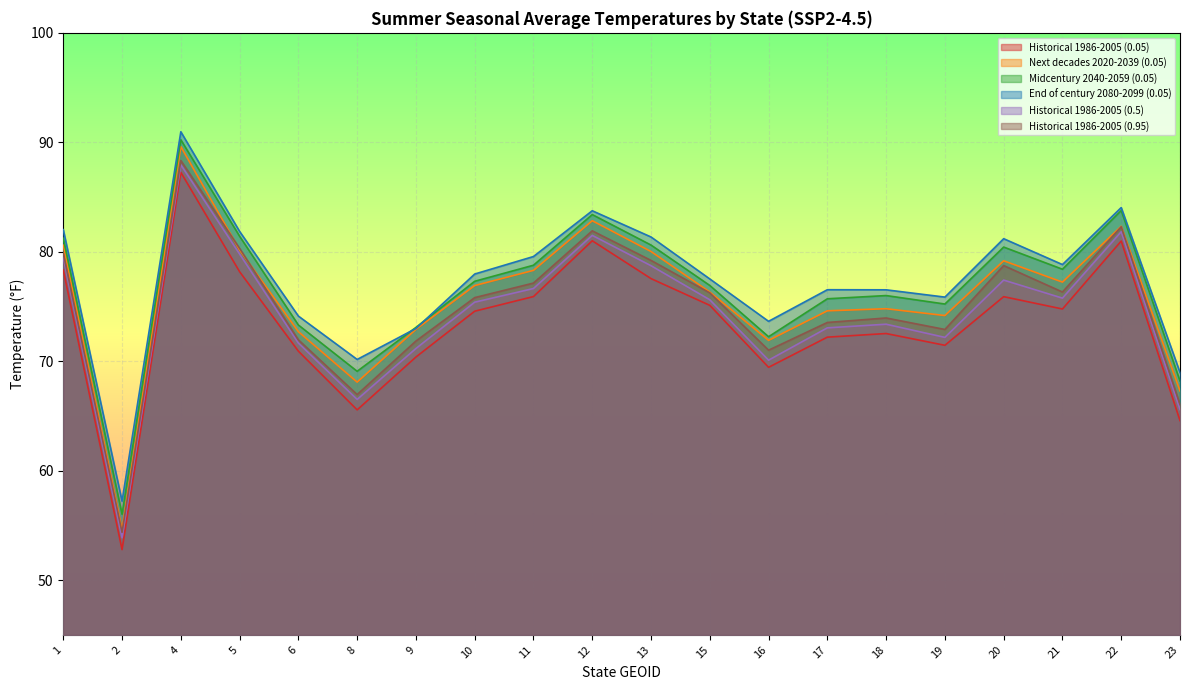

Which series has the largest range (max minus min)?

Next decades 2020-2039 (0.05)